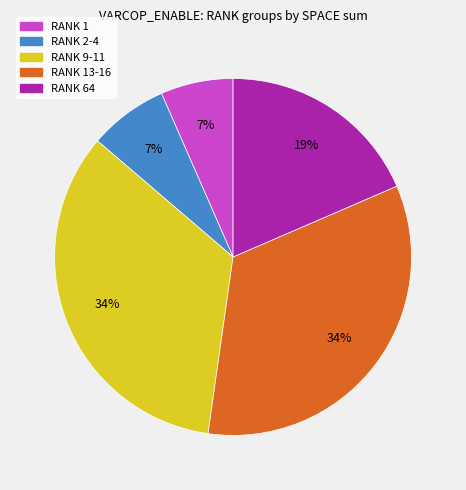

To the nearest percent, what is the average slice percentage?

20%